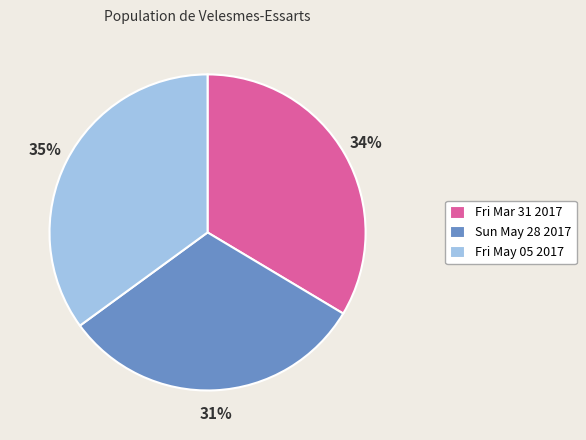

True or false: Sun May 28 2017 accounts for 31% of the total.

True